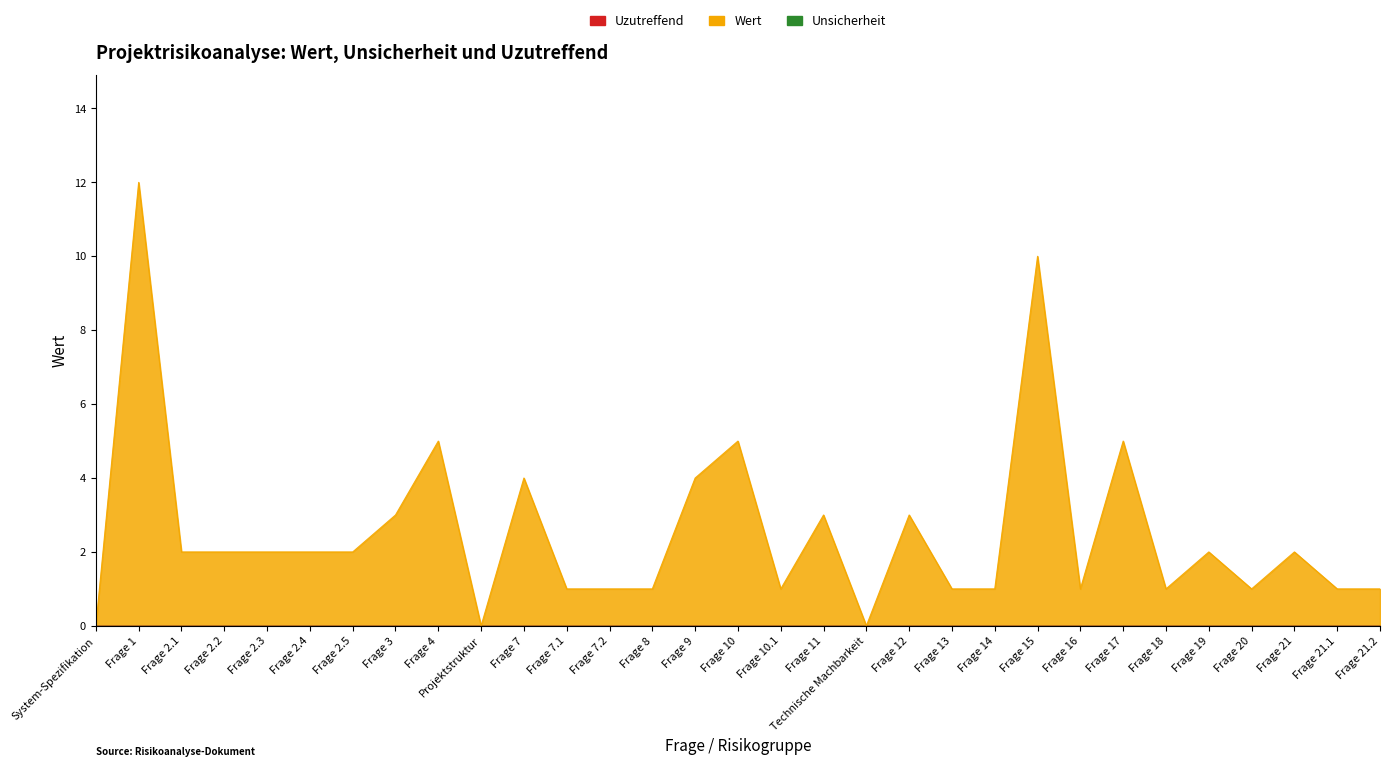

The Uzutreffend series shows 0 at Frage 7. True or false?

True